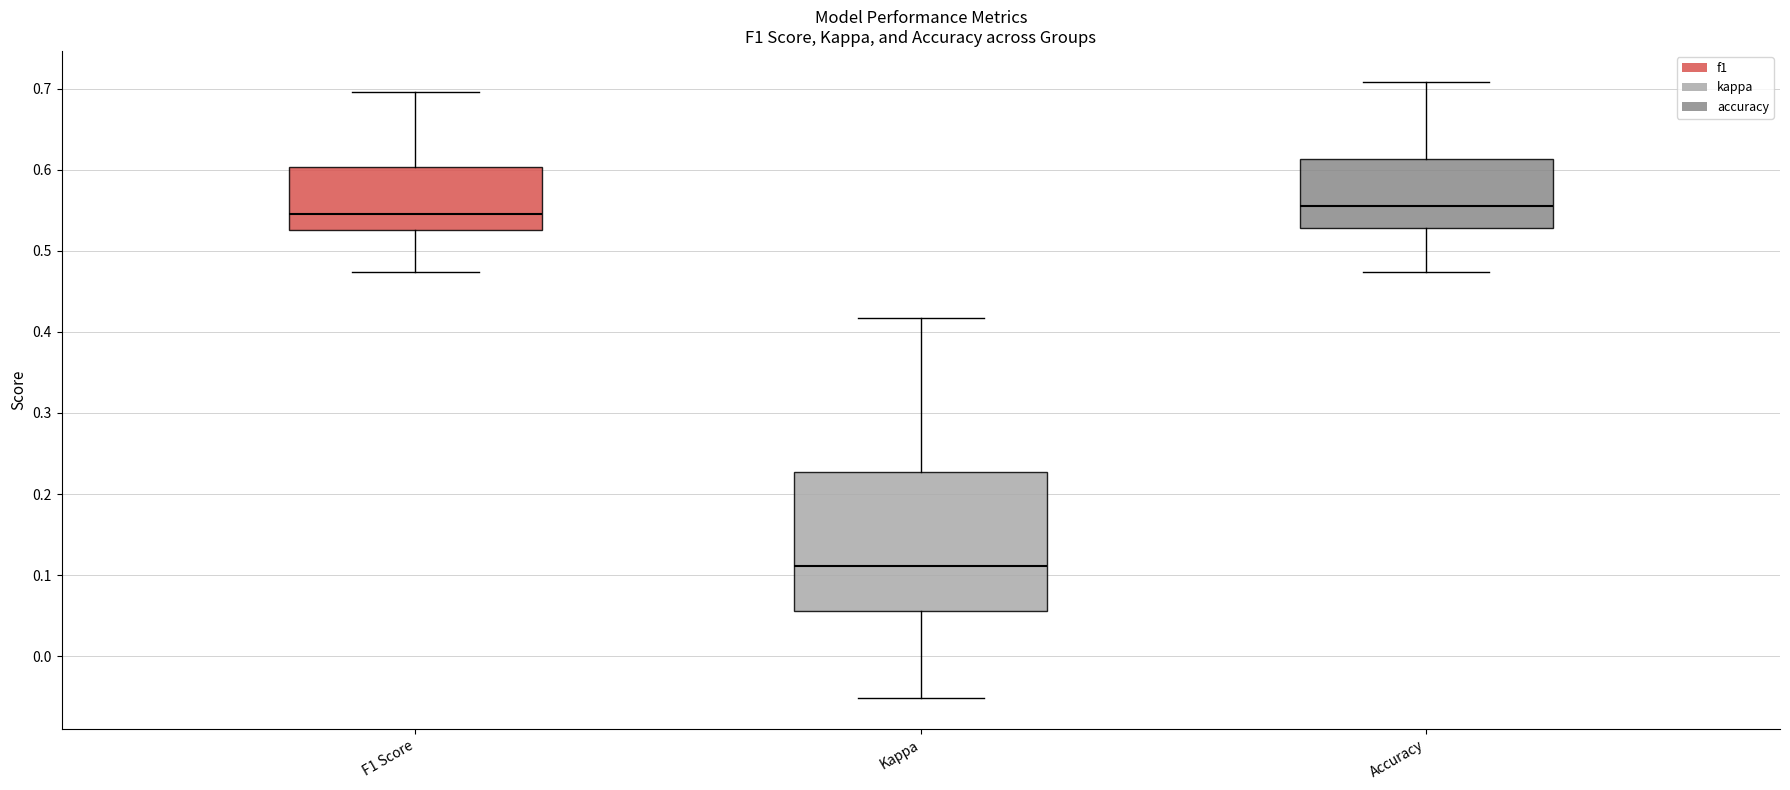

Comparing the boxes themselves (not the whiskers), which one is the tallest?

Kappa